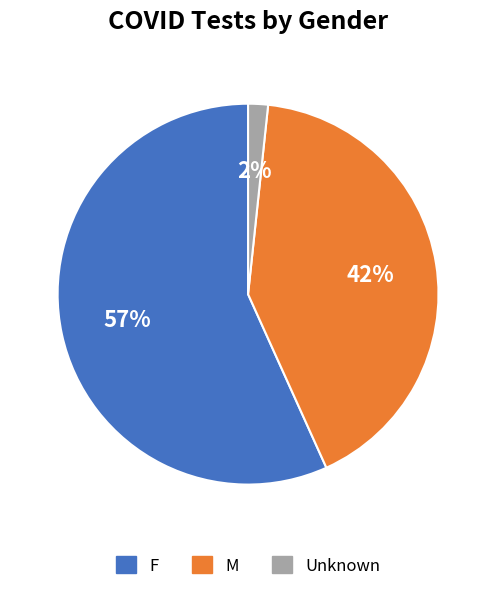

Rank the categories by value from lowest to highest.

Unknown, M, F